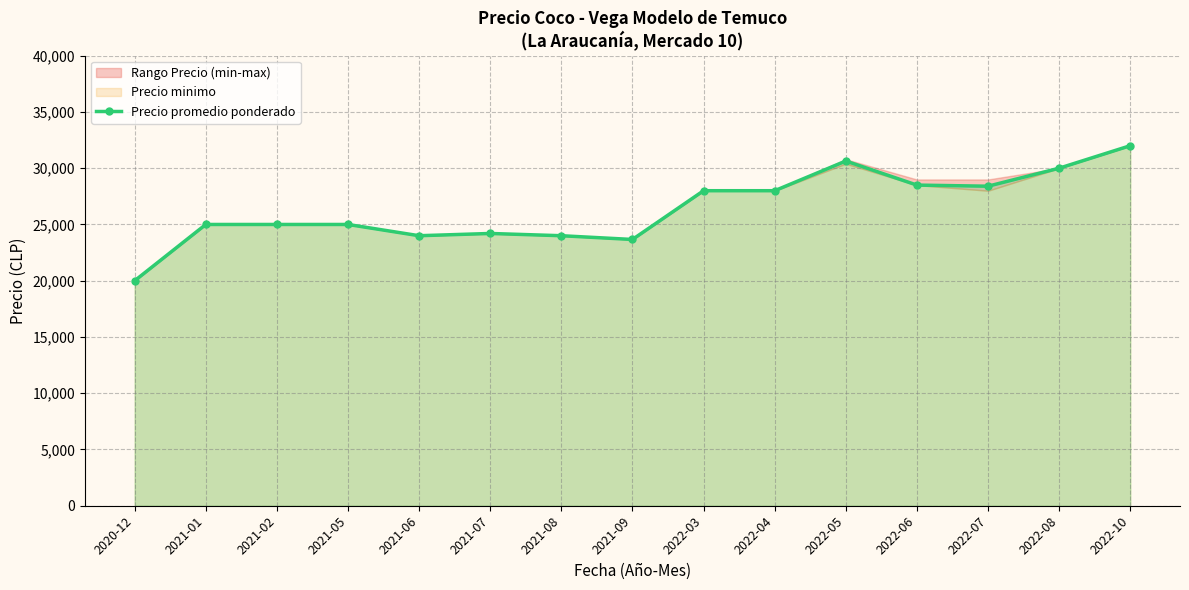

Reading left to right, extract all data points from this chart.

20000.0	25000.0	25000.0	25000.0	24000.0	24200.0	24000.0	23666.7	28000.0	28000.0	30640.0	28500.0	28400.0	30000.0	32000.0